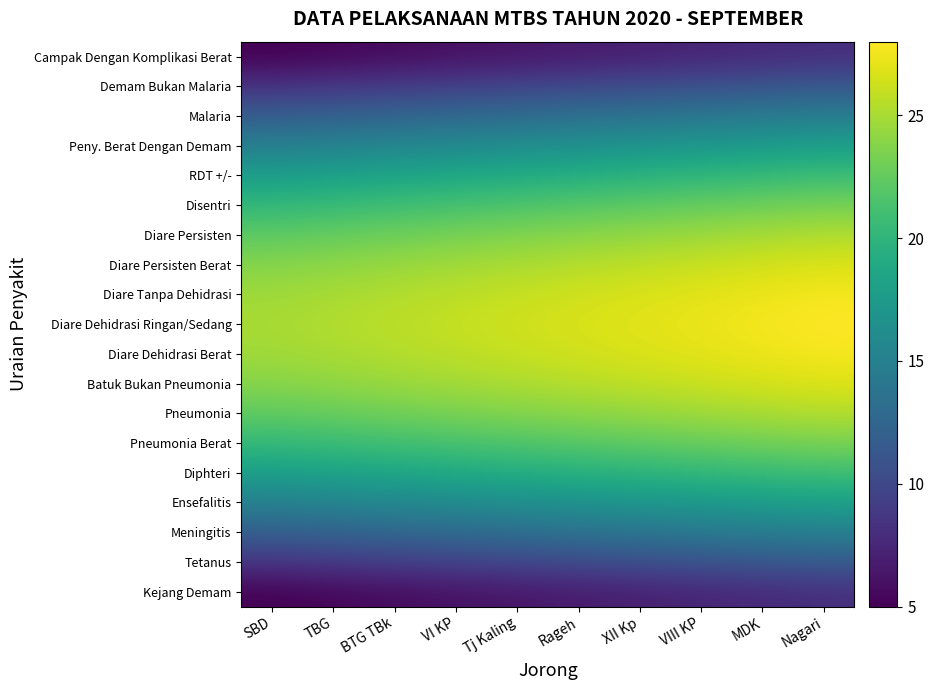

Rank the series at BTG TBk from lowest to highest value.

Kejang Demam, Campak Dengan Komplikasi Berat, Tetanus, Demam Bukan Malaria, Meningitis, Malaria, Ensefalitis, Peny. Berat Dengan Demam, Diphteri, RDT +/-, Pneumonia Berat, Disentri, Pneumonia, Diare Persisten, Batuk Bukan Pneumonia, Diare Persisten Berat, Diare Dehidrasi Berat, Diare Tanpa Dehidrasi, Diare Dehidrasi Ringan/Sedang